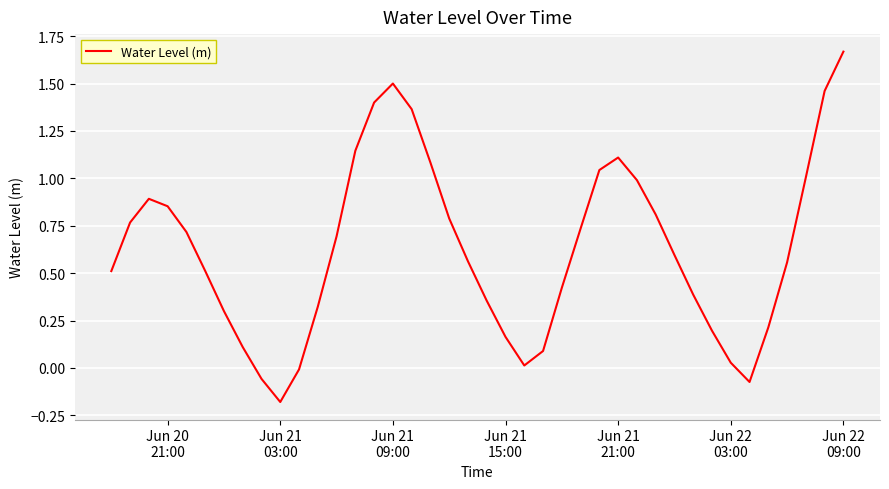

What is the difference between the maximum and minimum values?

1.8